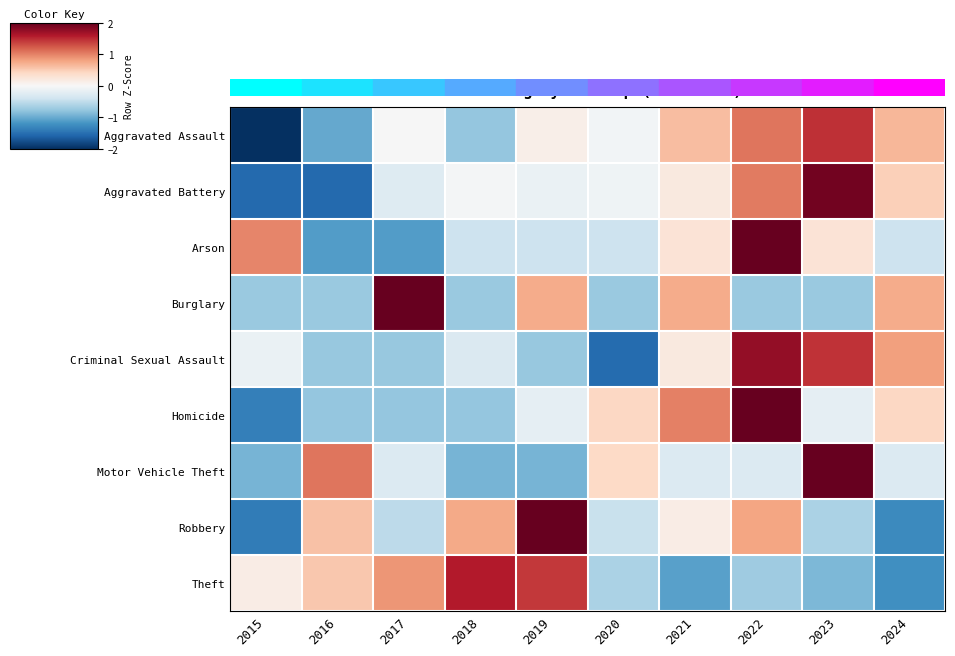

What is the total value across all series at 2024?

-0.1